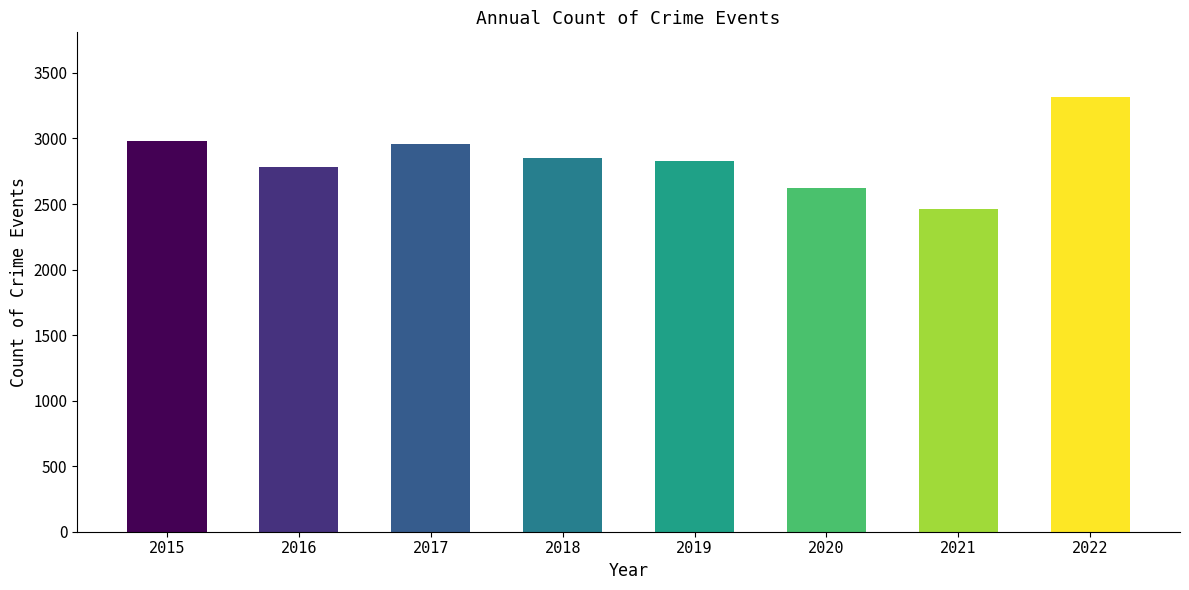

How many data points does each series have?

8